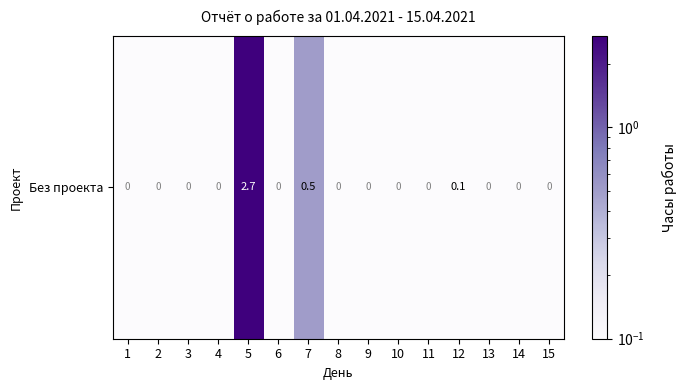

List the labels in order of value, smallest first.

1, 2, 3, 4, 6, 8, 9, 10, 11, 13, 14, 15, 12, 7, 5